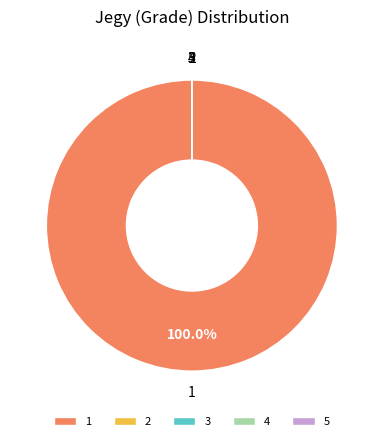

How much of the chart is everything except 4?

100.0%